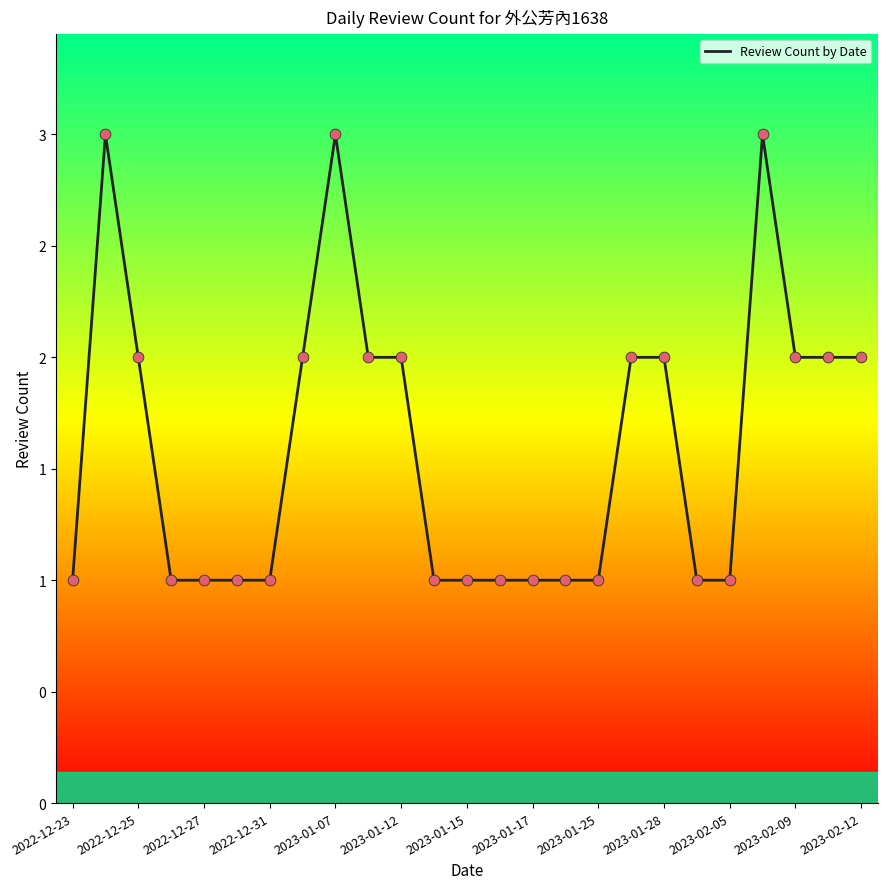

Is this an area chart (filled region under the line)?

No